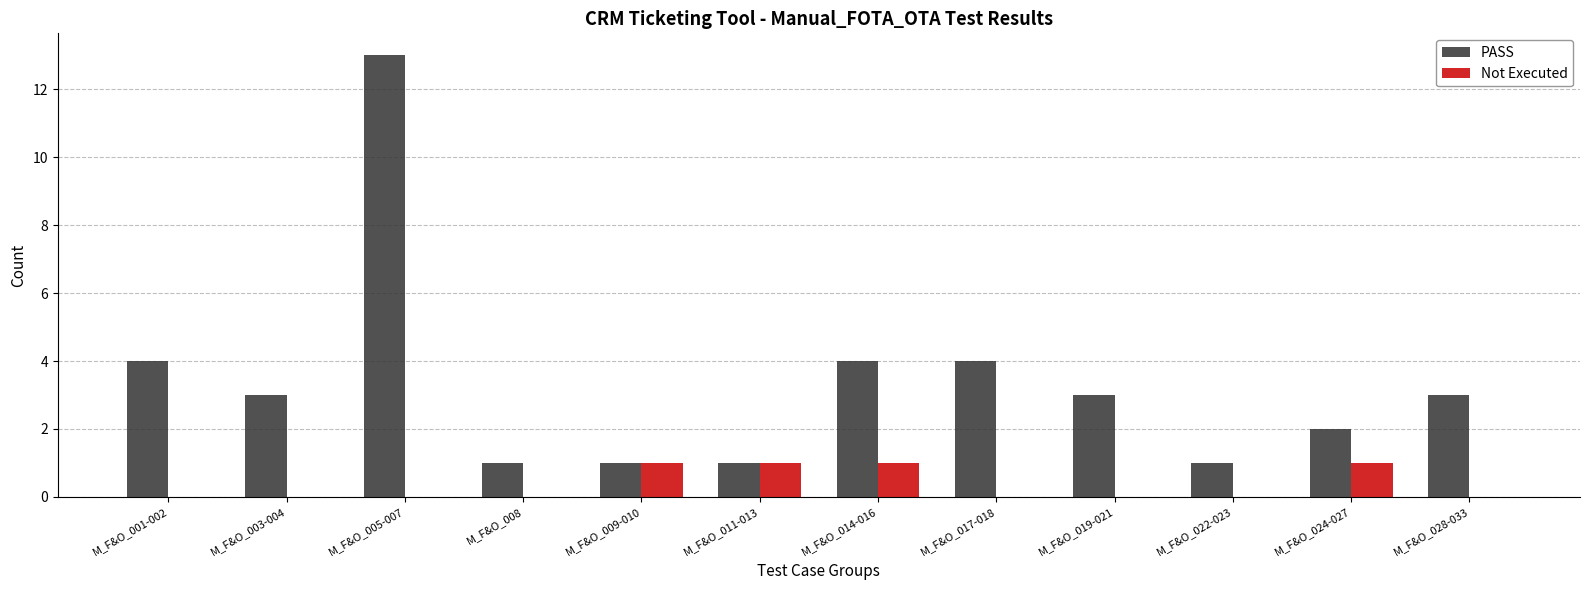

Which series changed the most between M_F&O_001-002 and M_F&O_011-013?

PASS